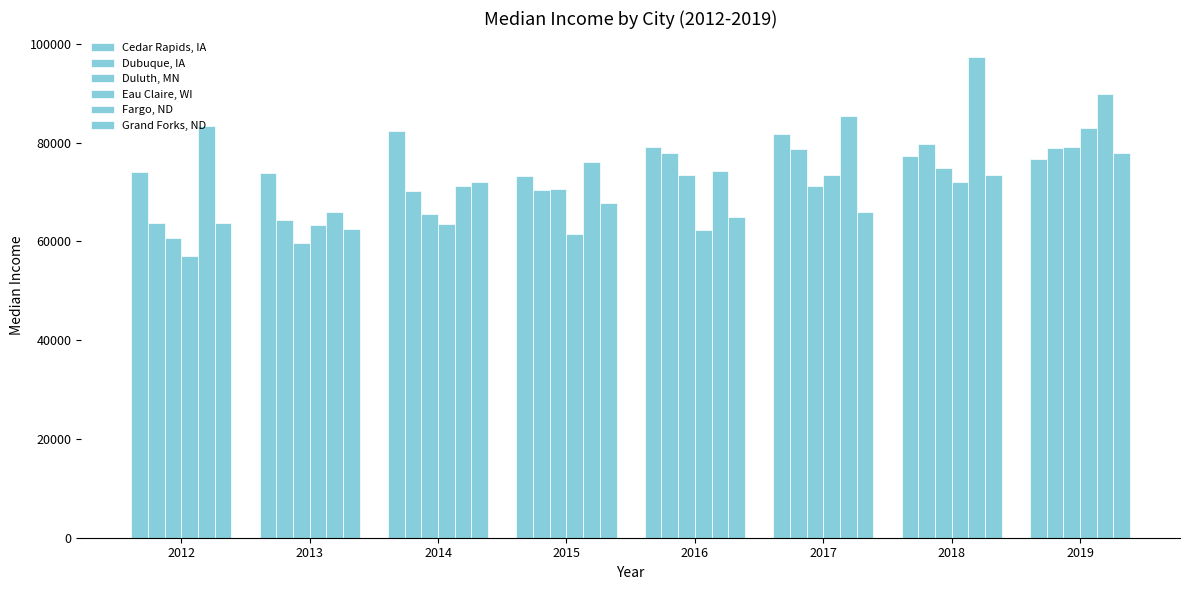

How many data points in Eau Claire, WI are less than 63548?

4